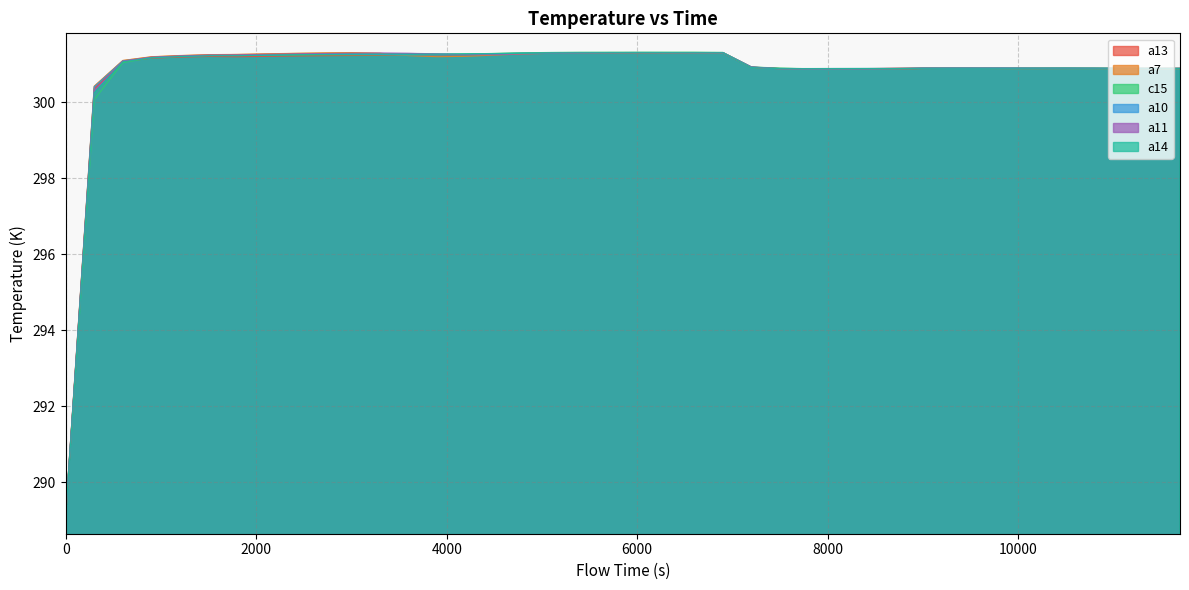

After their last crossing, which series has the higher values: a10 or a11?

a10